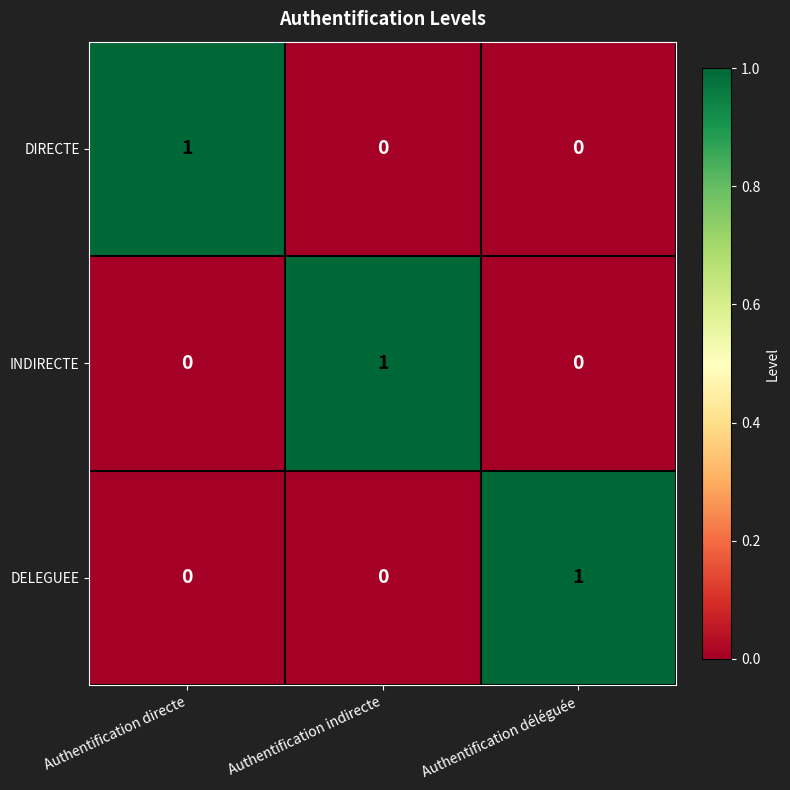

Is the value of DIRECTE at Authentification indirecte greater than the value of INDIRECTE at Authentification indirecte?

No